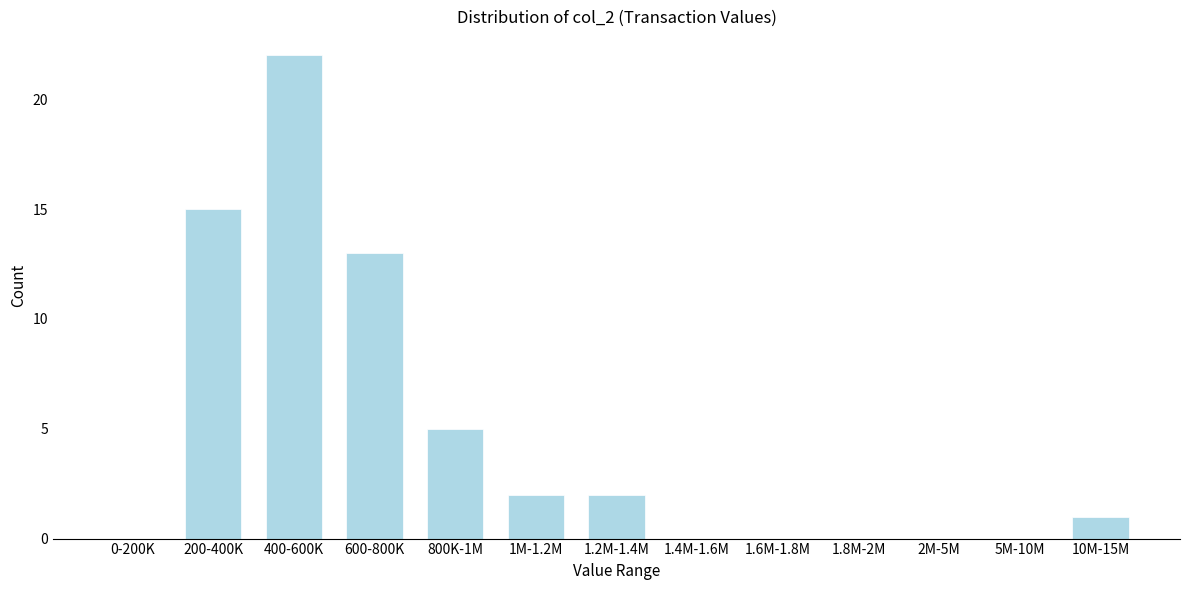

Reading left to right, list all the values displayed in this chart.

0-200K=0	200-400K=15	400-600K=22	600-800K=13	800K-1M=5	1M-1.2M=2	1.2M-1.4M=2	1.4M-1.6M=0	1.6M-1.8M=0	1.8M-2M=0	2M-5M=0	5M-10M=0	10M-15M=1